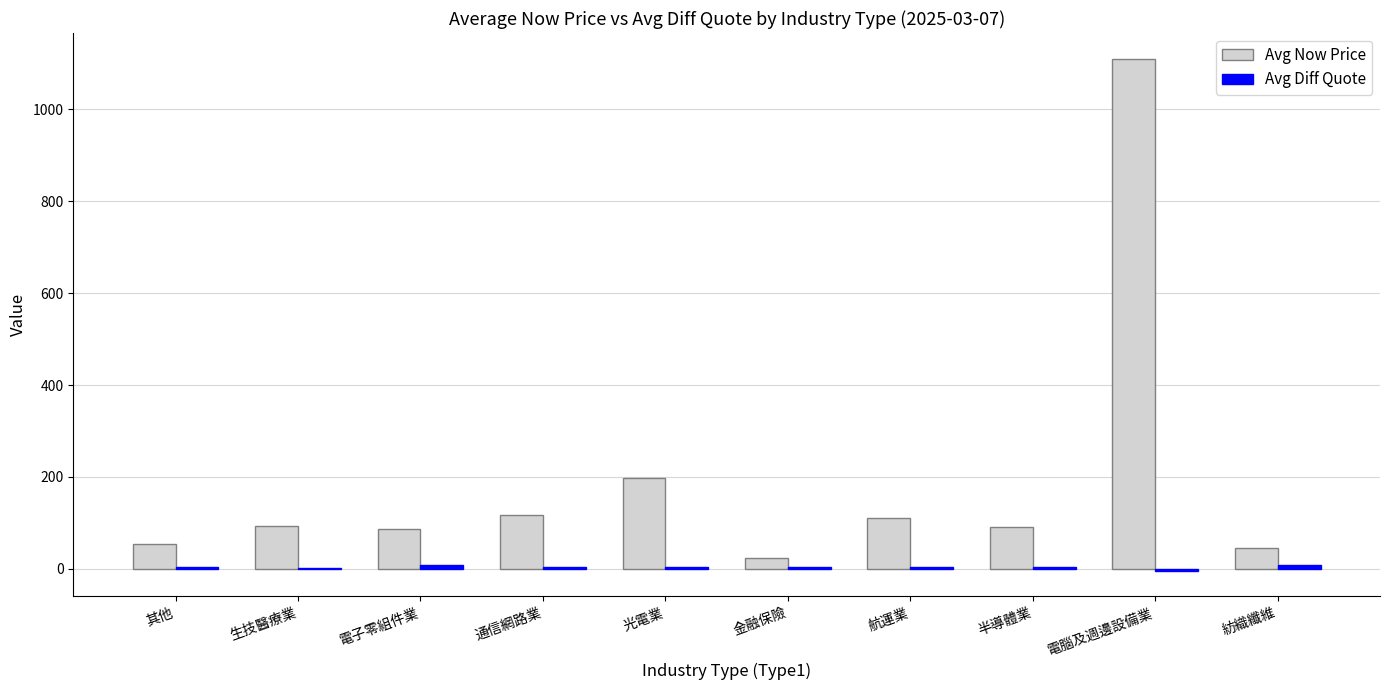

At which category is the sum across all series the highest?

電腦及週邊設備業